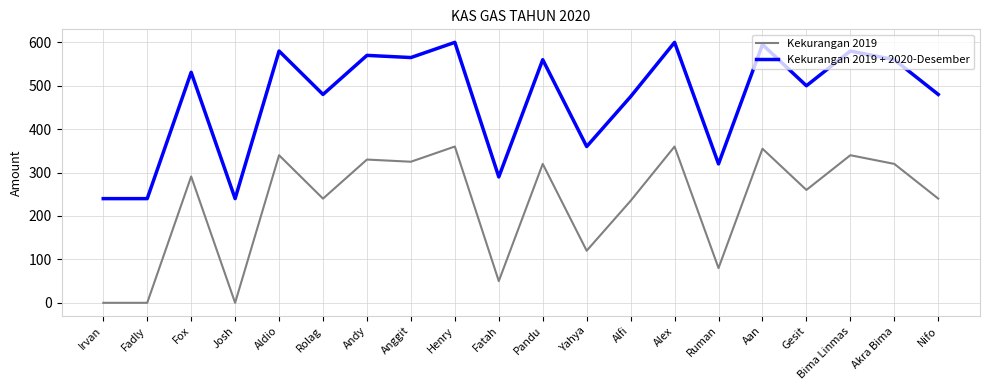

List the series in order of their peak value, lowest first.

Kekurangan 2019, Kekurangan 2019 + 2020-Desember